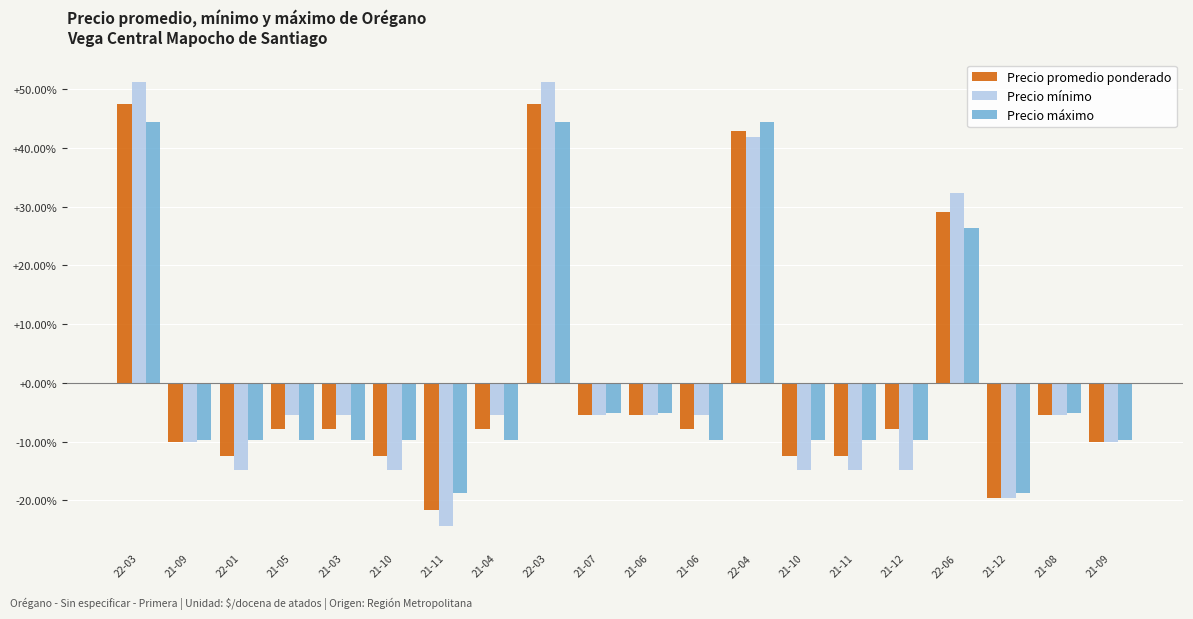

What are all the series names shown in the legend?

Precio promedio ponderado, Precio mínimo, Precio máximo